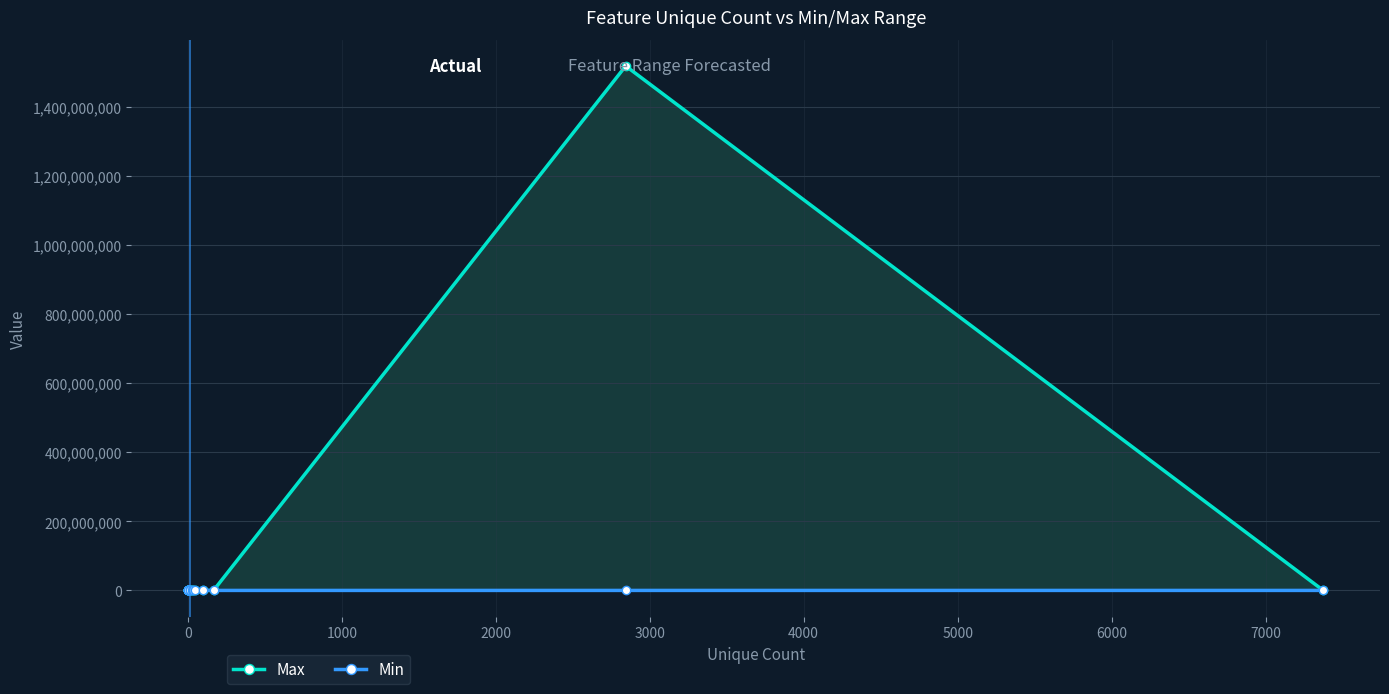

True or false: Min has a value of 0 at 2000.

True